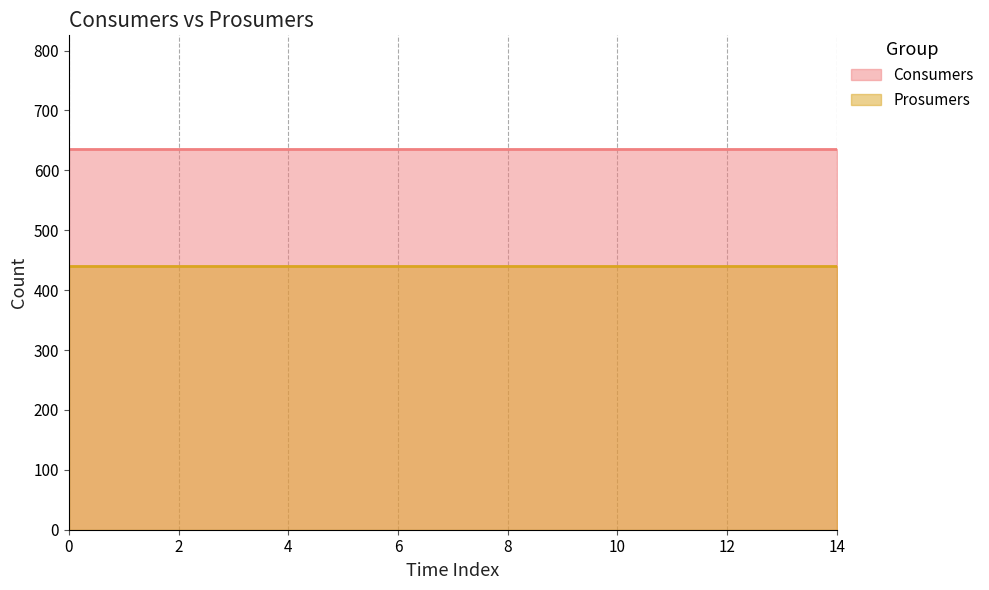

What is the total value across all series at 5?

1075